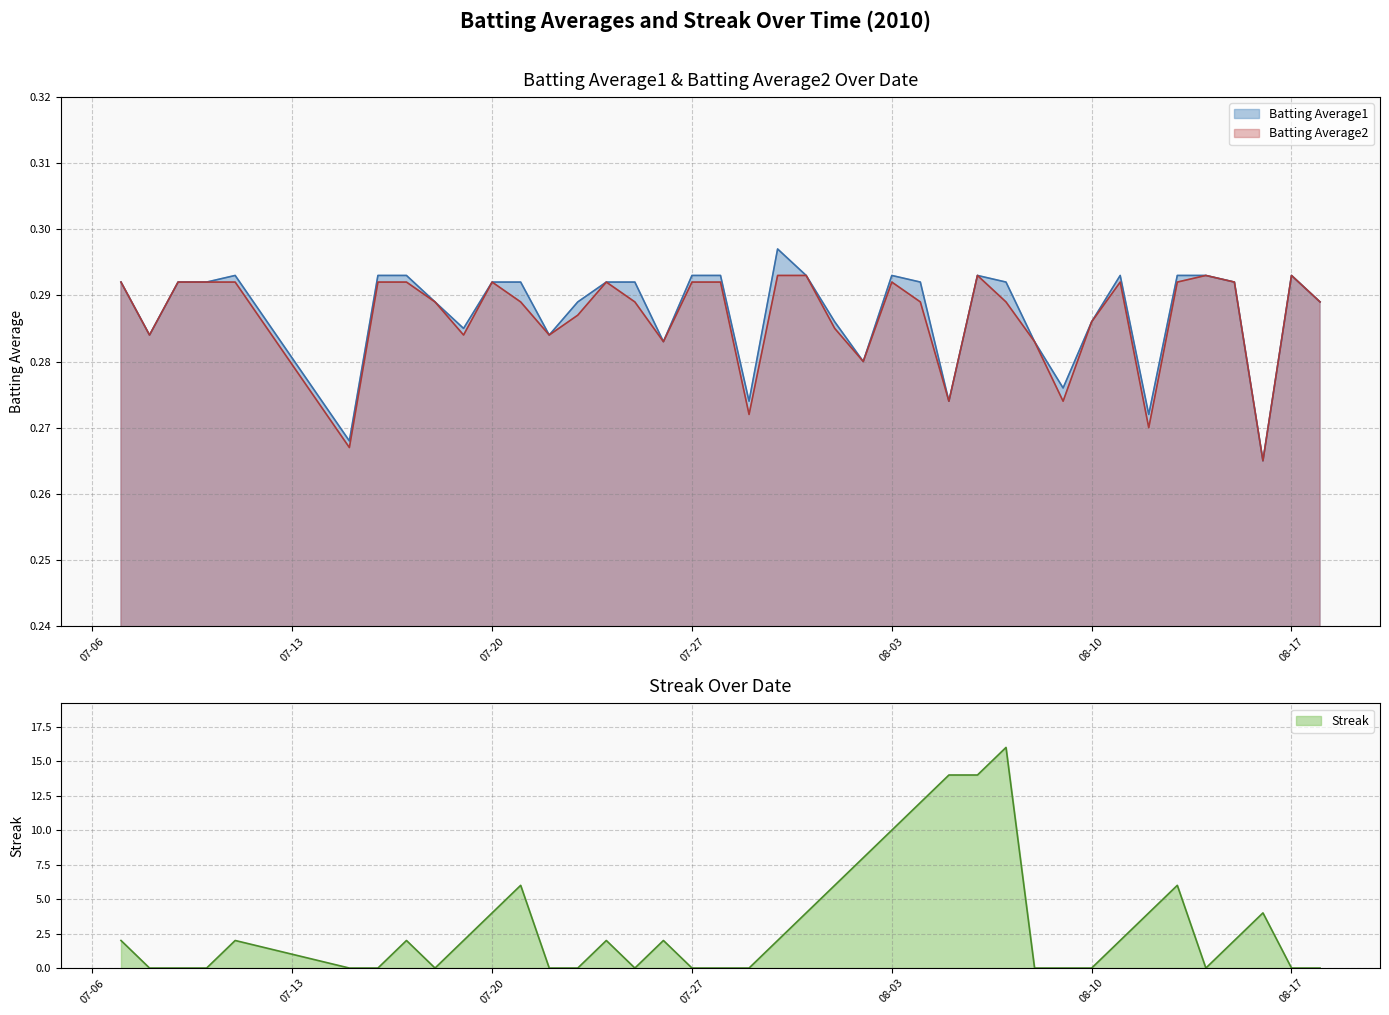

True or false: Streak has a value of 1.9 at 07-20.

False